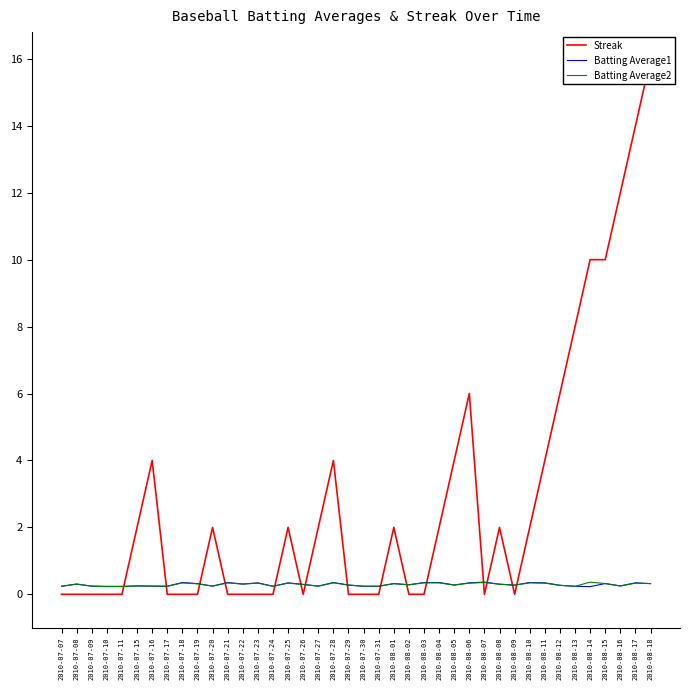

Which series has the widest spread of values?

Streak